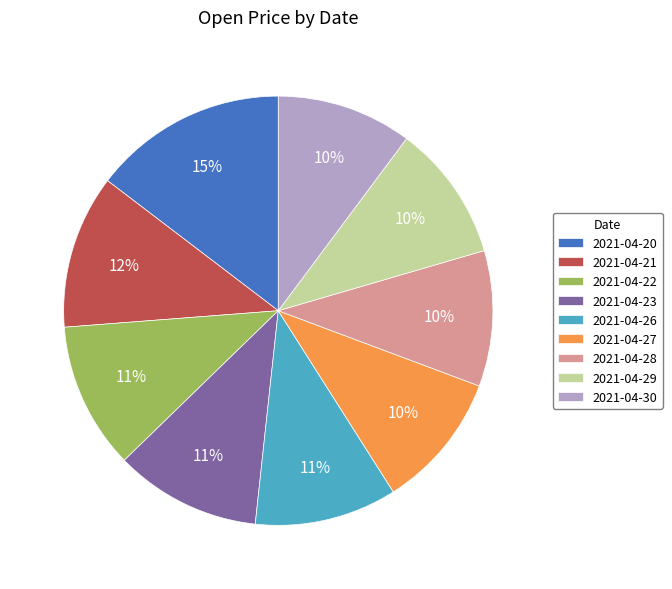

Between 2021-04-29 and 2021-04-20, which is larger?

2021-04-20